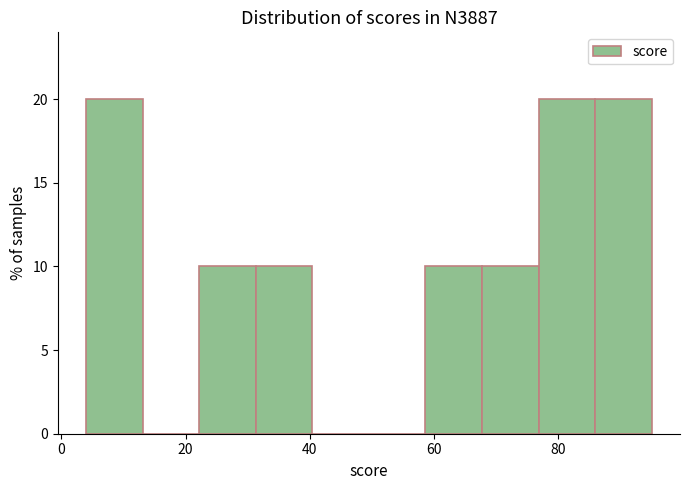

Reading left to right, transcribe this chart: for each bar, give the range it covers on the x-axis and its height. Neither the bar edges nor the heights are printed on the chart, so give them approximately, as read against the axes.

4 to 14: 20
14 to 22: 0
22 to 32: 10
32 to 40: 10
40 to 50: 0
50 to 58: 0
58 to 68: 10
68 to 76: 10
76 to 86: 20
86 to 96: 20